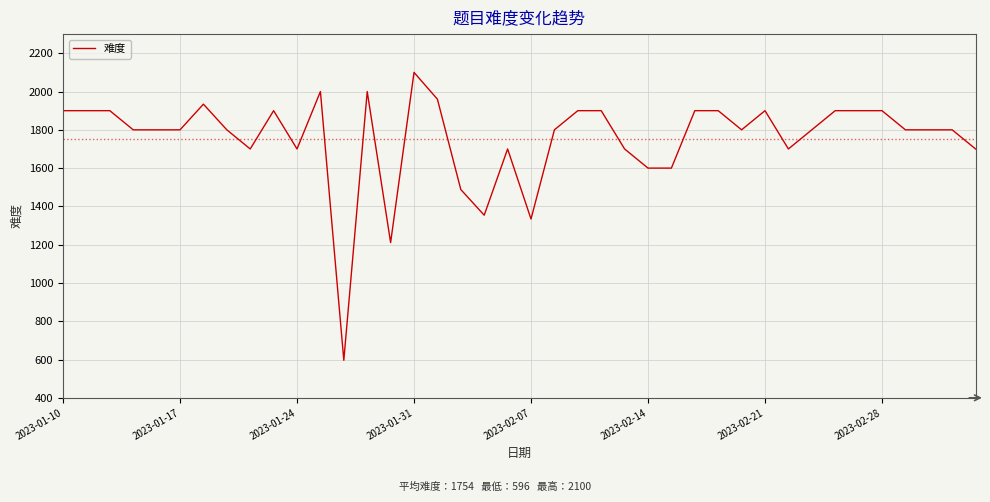

What is the maximum value shown in the chart?

2100